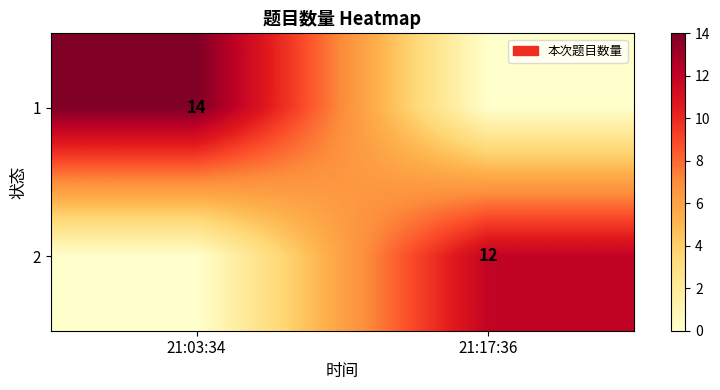

The value of 2 at 21:17:36 is 12. True or false?

True